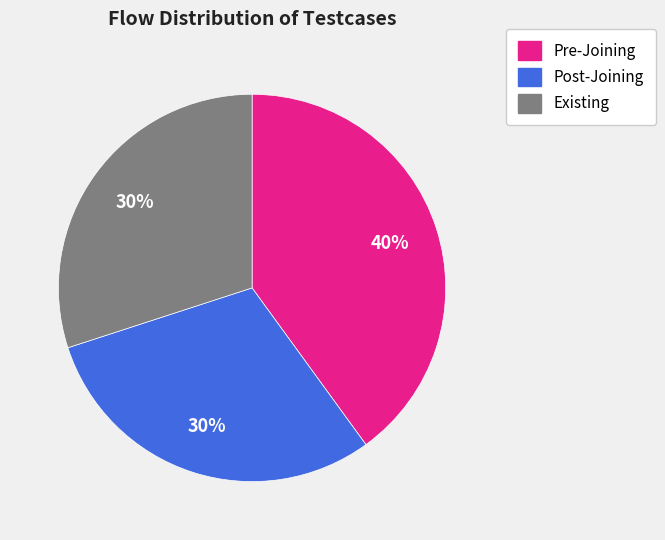

To the nearest percent, what percentage of the pie is Post-Joining?

30%